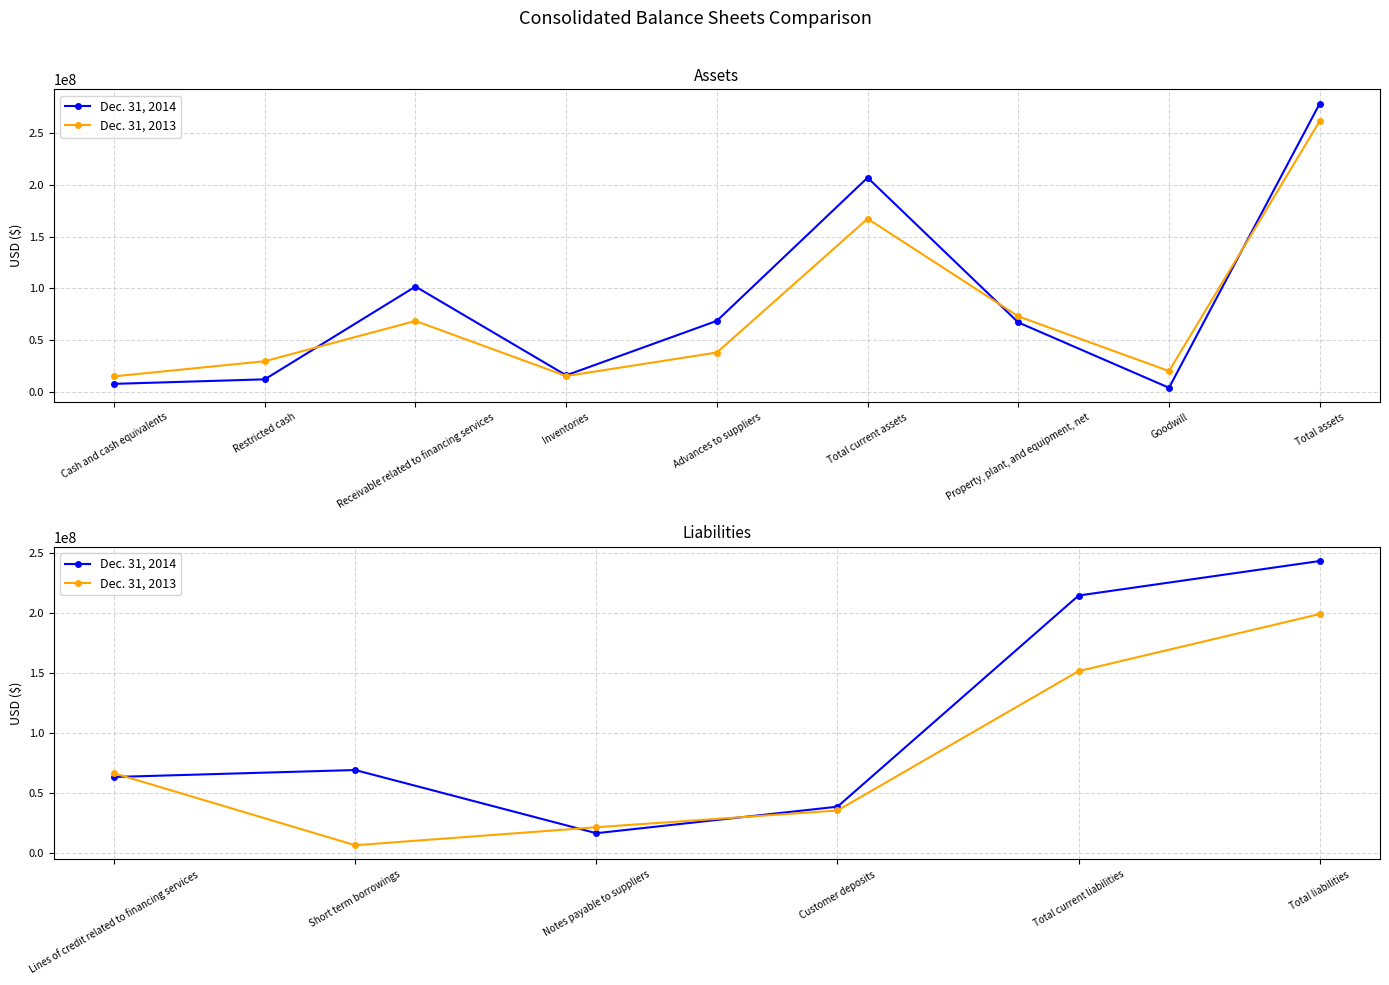

What is the average value of the Dec. 31, 2014 series?

107316240